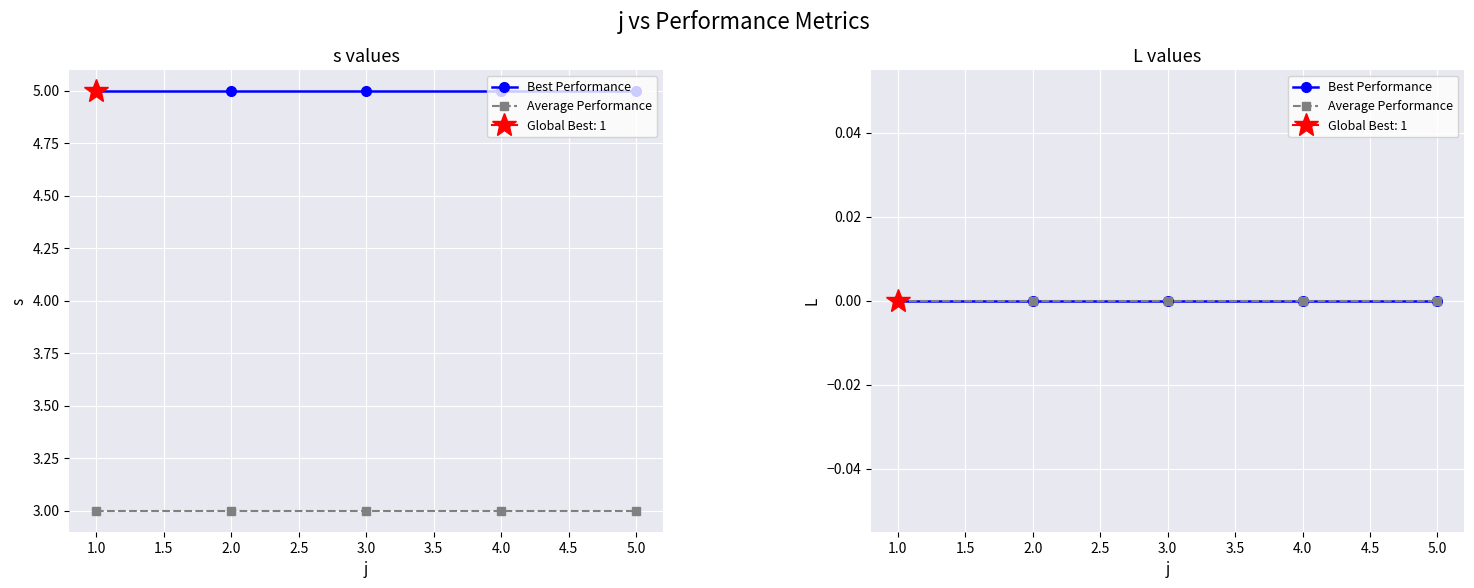

Is the value of s at 8 greater than the value of L at 2?

Yes